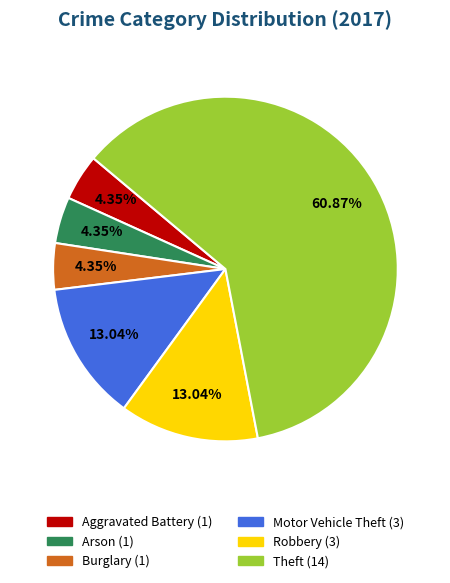

To the nearest percent, what is the average slice percentage?

17%